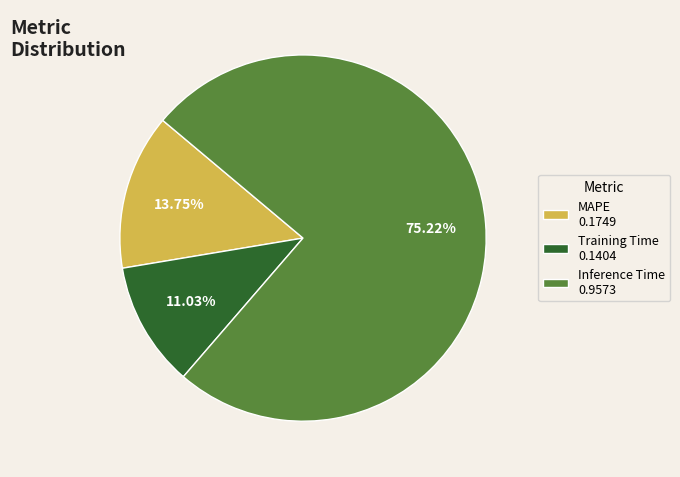

To the nearest percent, what is the average slice percentage?

33%